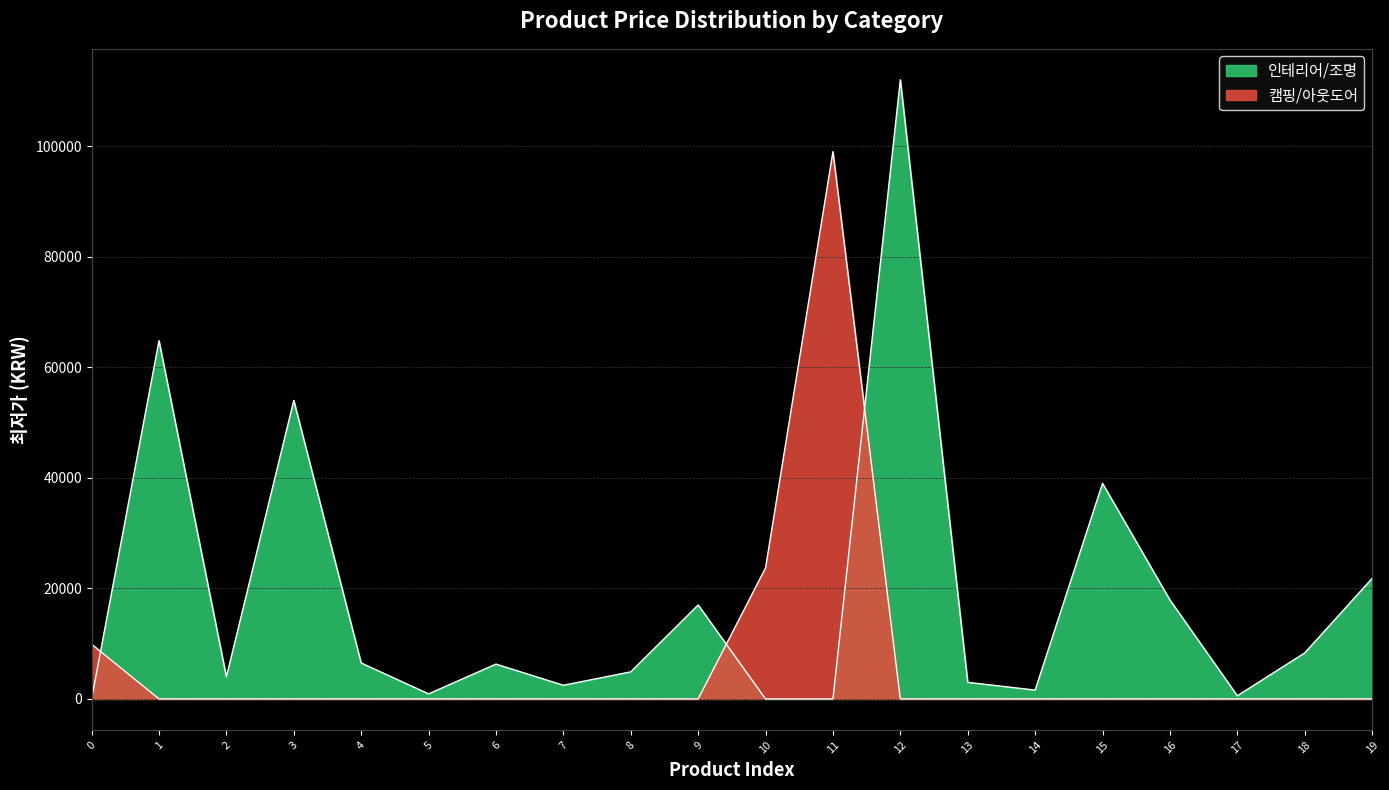

What is the greatest value displayed?

112000